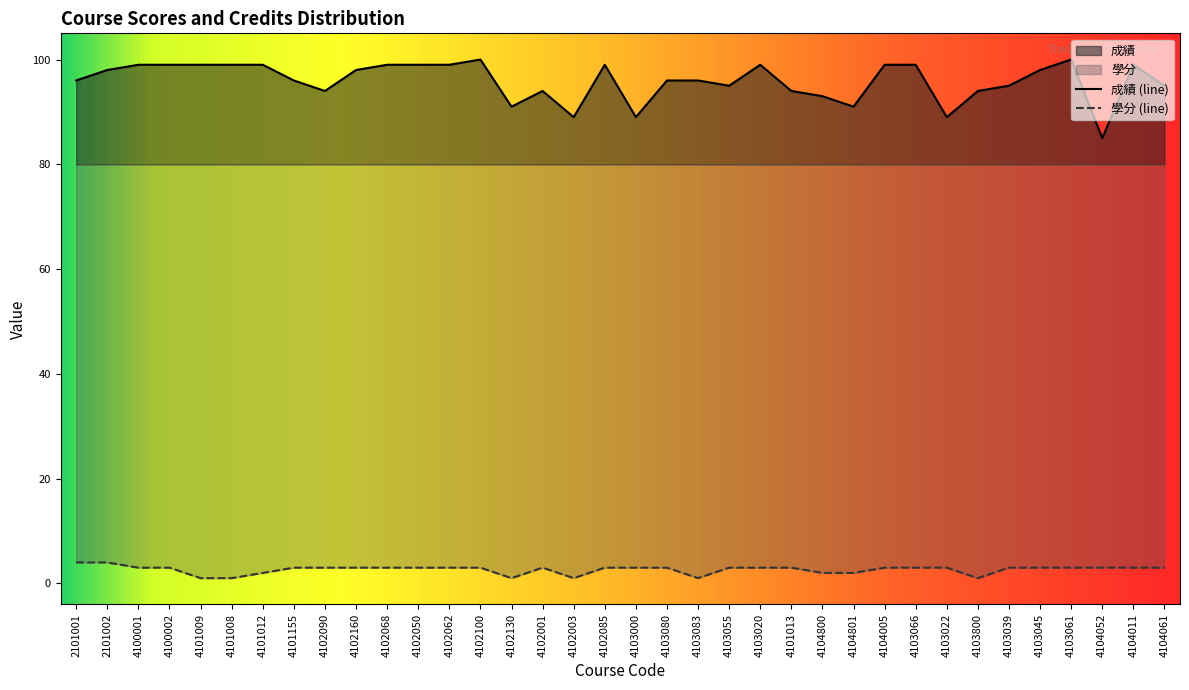

List the series in order of their overall mean, lowest first.

學分 (line), 成績 (line)